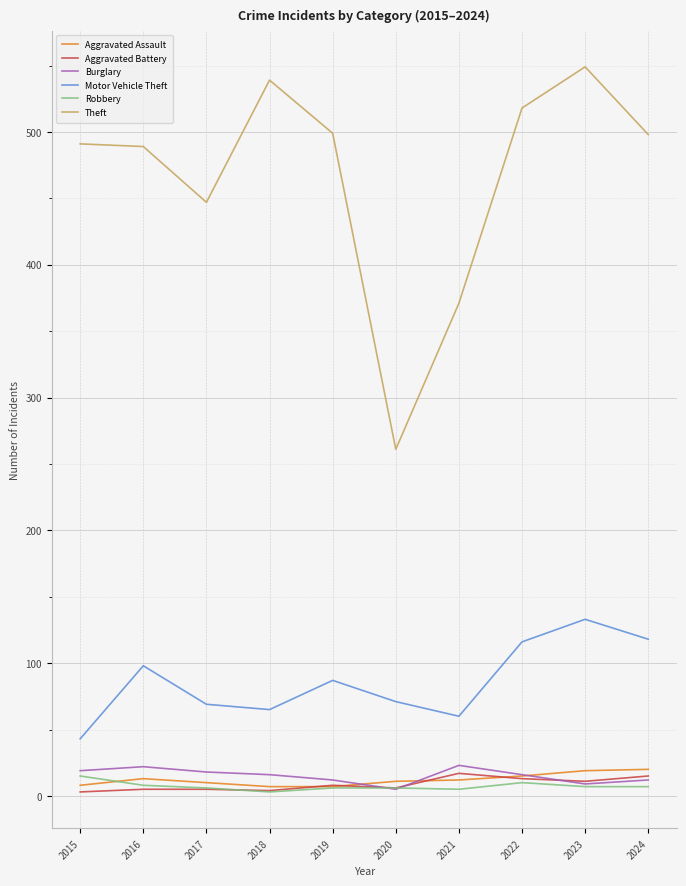

What is the greatest value displayed?

549